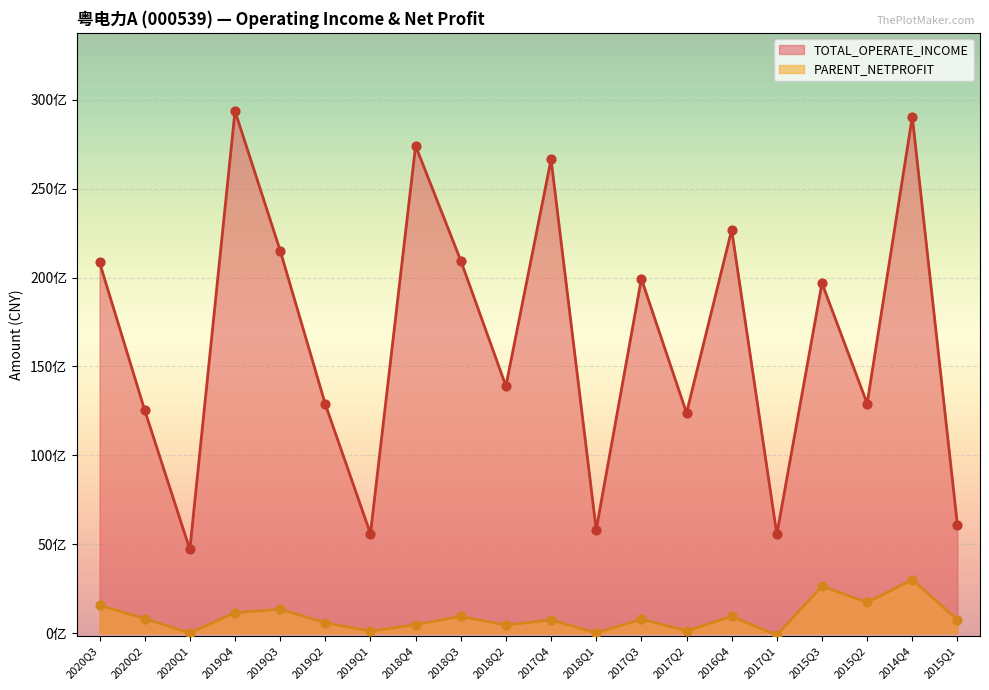

Which series has the largest Y range (max minus min)?

TOTAL_OPERATE_INCOME